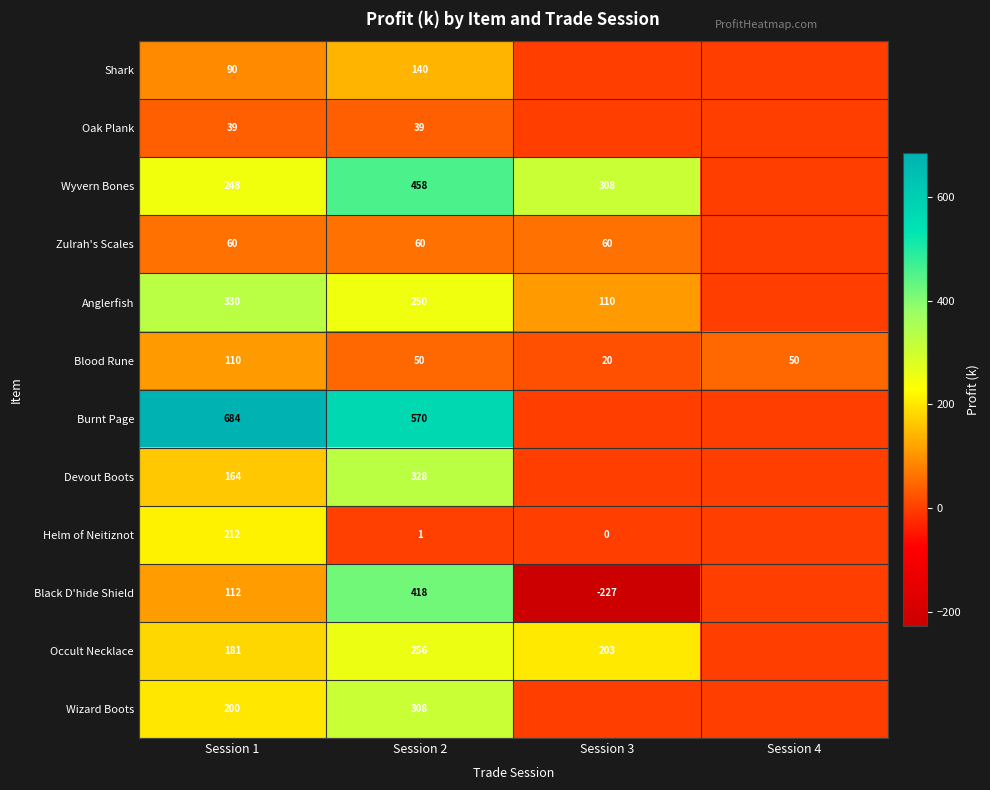

Rank the series at Session 1 from lowest to highest value.

Oak Plank, Zulrah's Scales, Shark, Blood Rune, Black D'hide Shield, Devout Boots, Occult Necklace, Wizard Boots, Helm of Neitiznot, Wyvern Bones, Anglerfish, Burnt Page